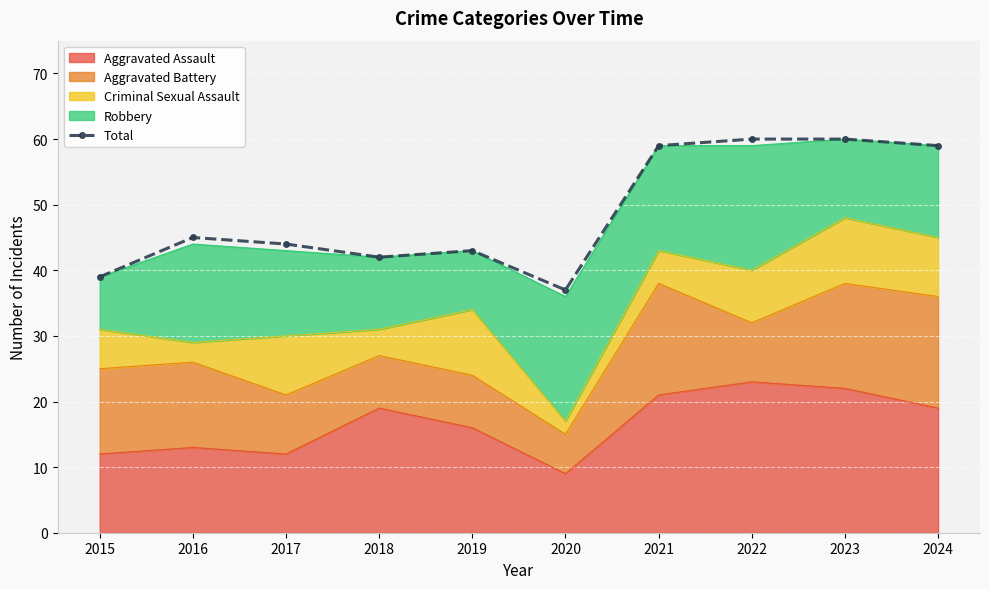

At which label is the value closest to 48?

2016